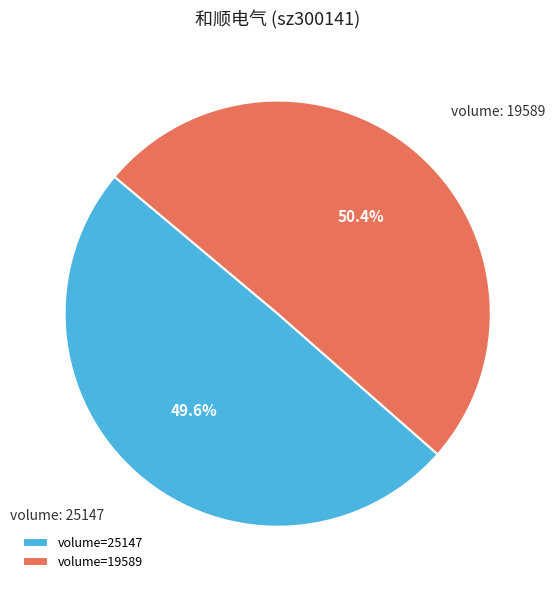

How many segments does this pie chart have?

2